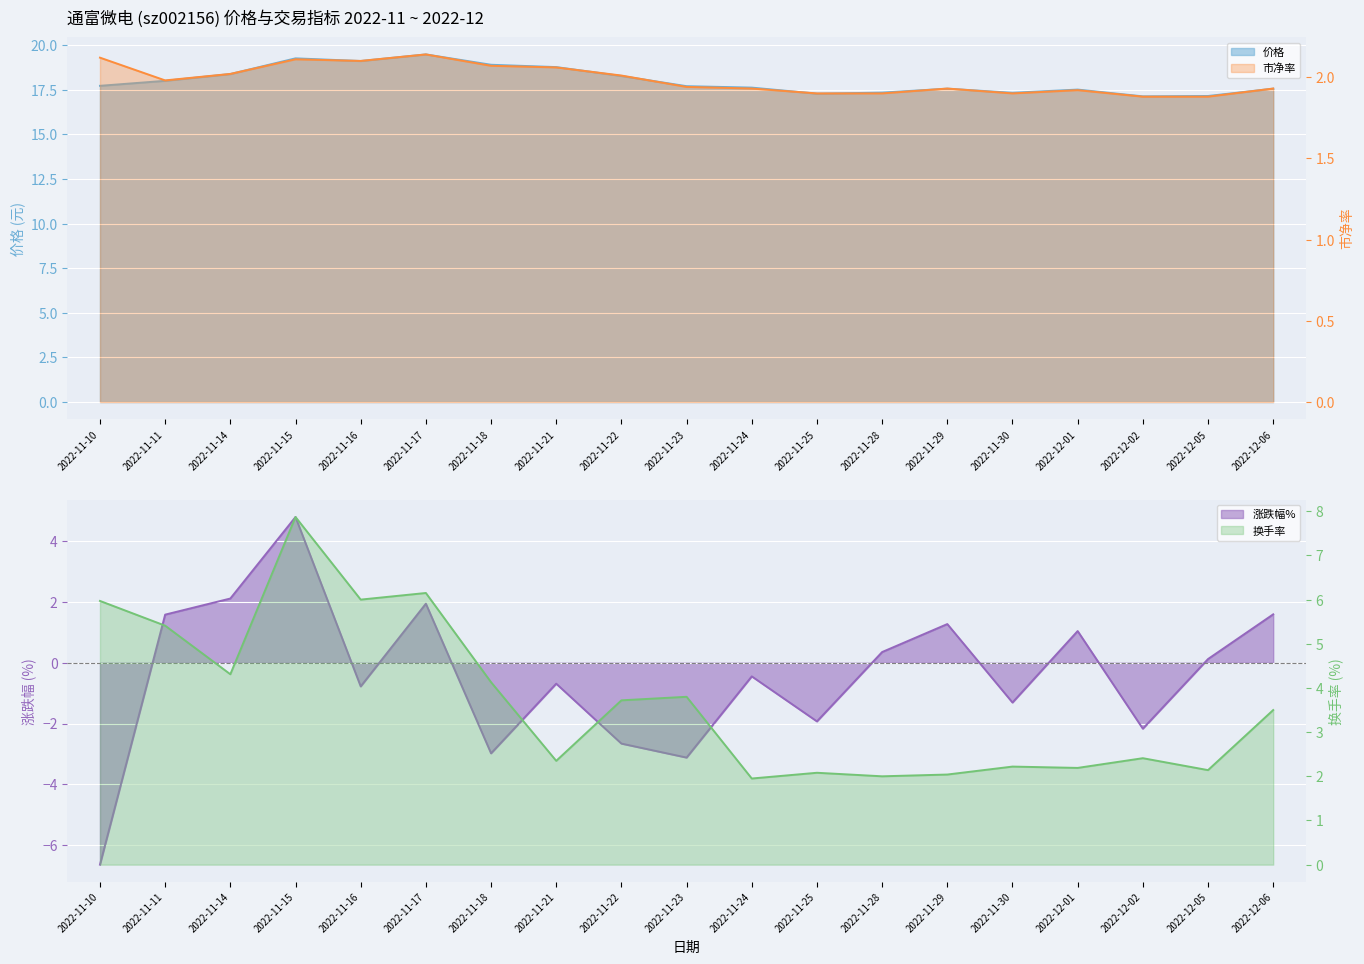

True or false: 换手率 and 市净率 cross at least once.

False